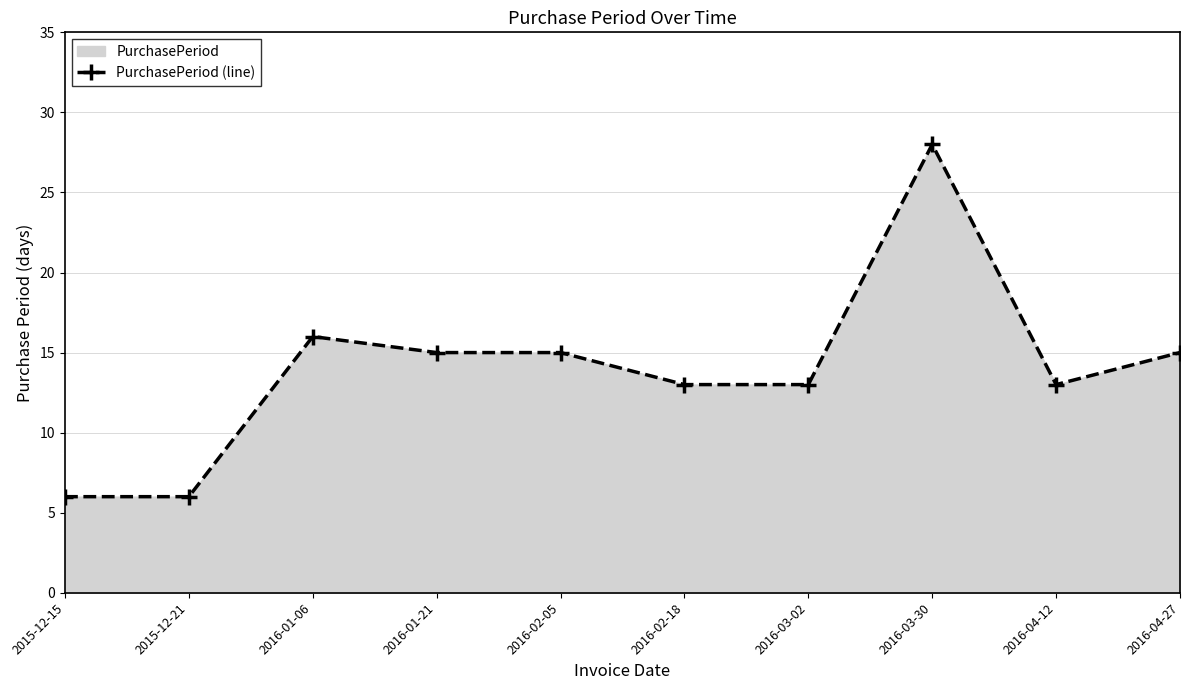

How many interior local valleys (lower than both neighbors) does the data have?

1